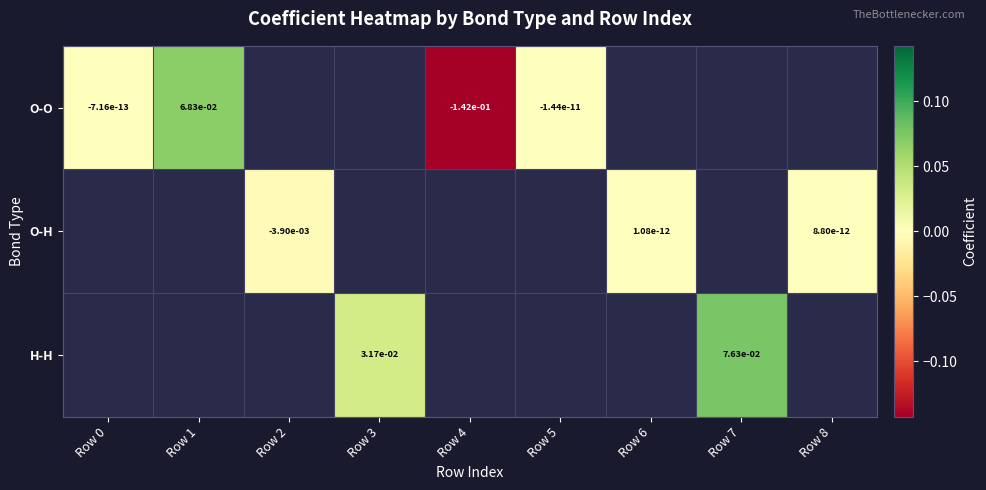

The value of H-H at Row 7 is 0.0. True or false?

False